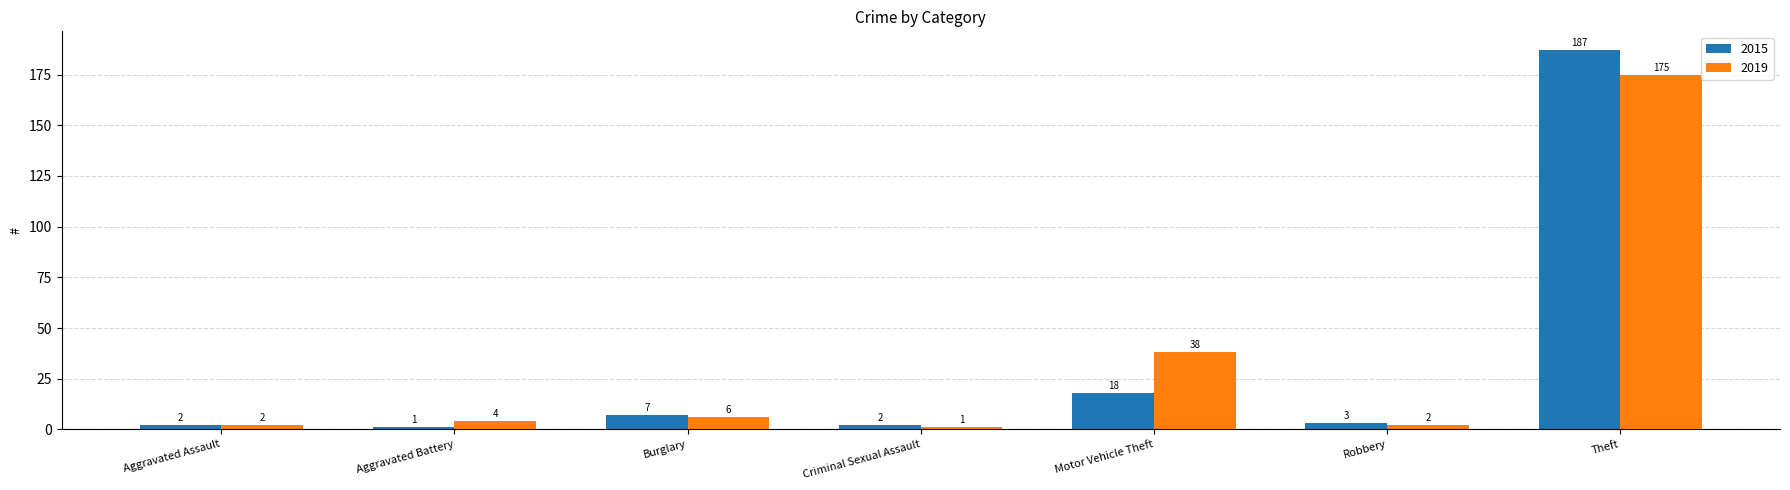

What is the label of the 3rd bar from the left?

Burglary